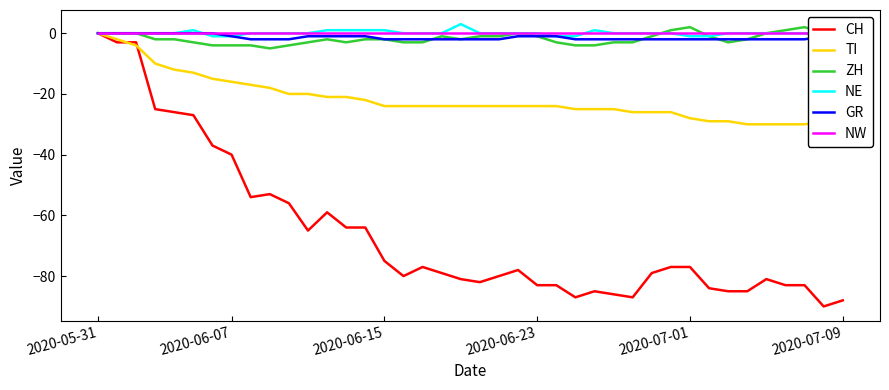

What is the greatest value displayed?

3